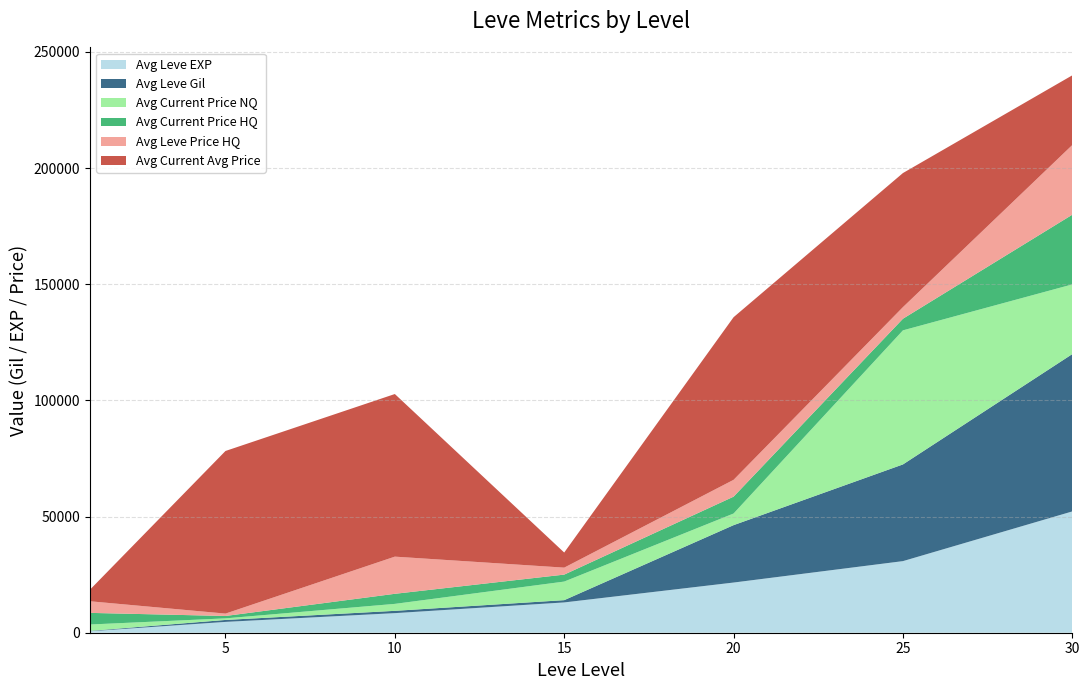

At which category is the sum across all series the highest?

30